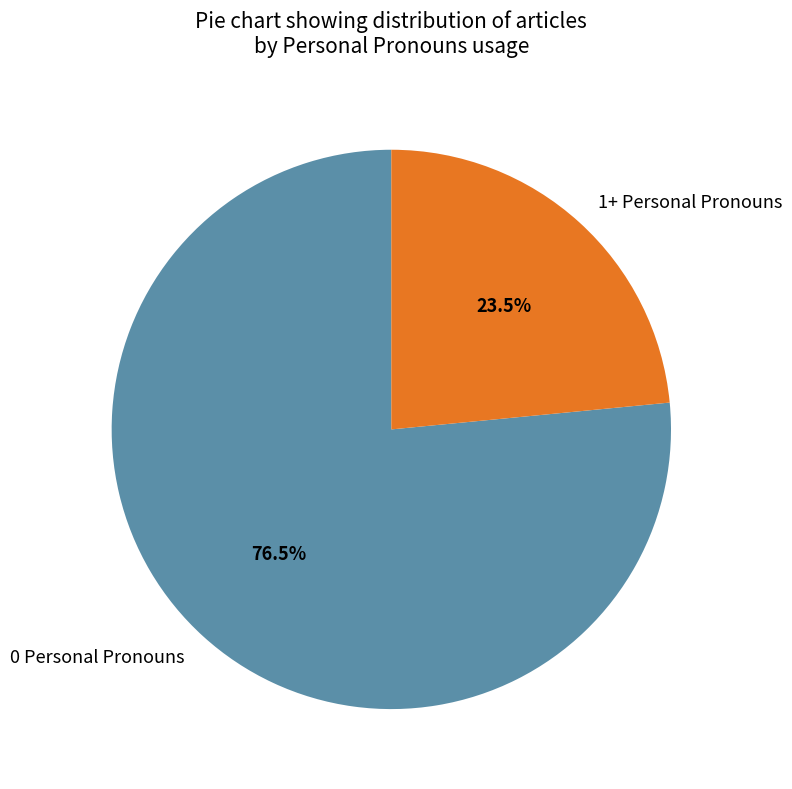

Which slice is the largest?

0 Personal Pronouns